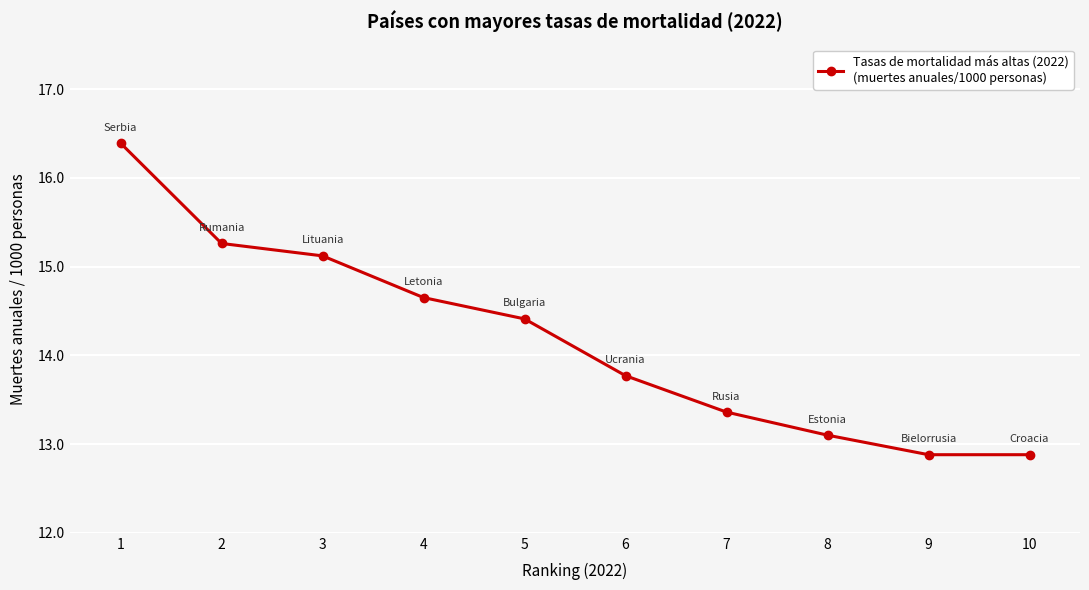

What is the average value?

14.2